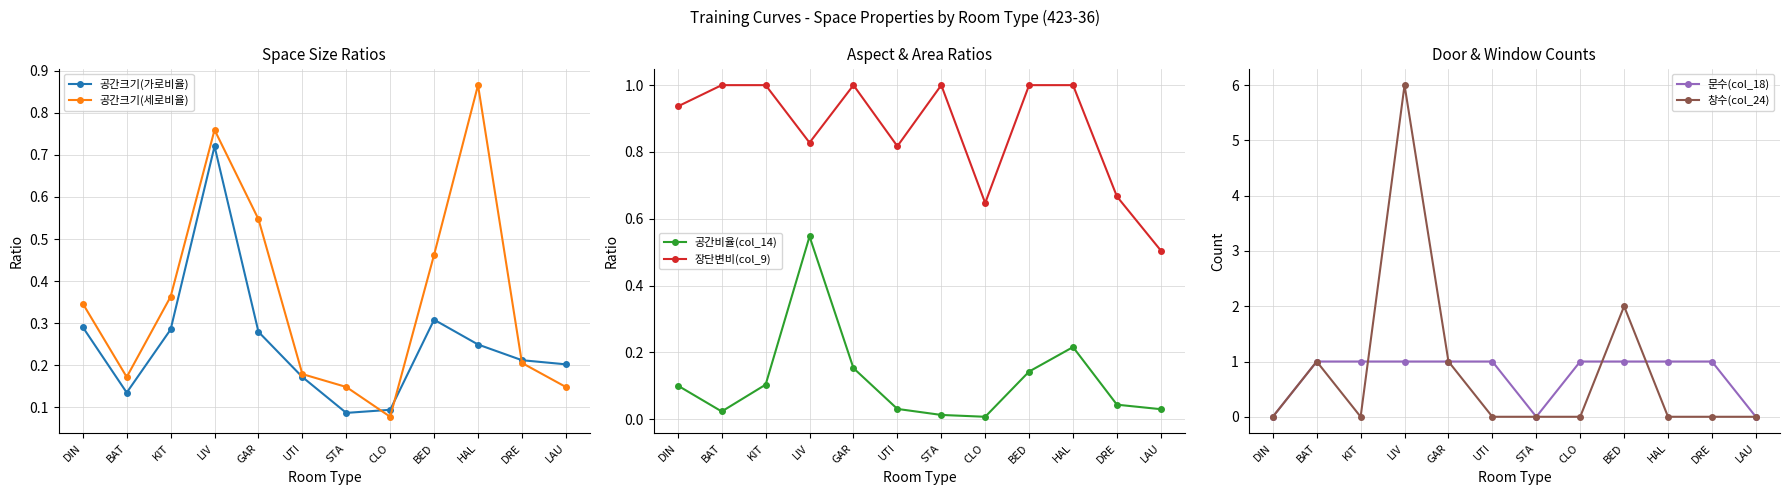

Read the 공간크기(세로비율) value at KIT.

0.4